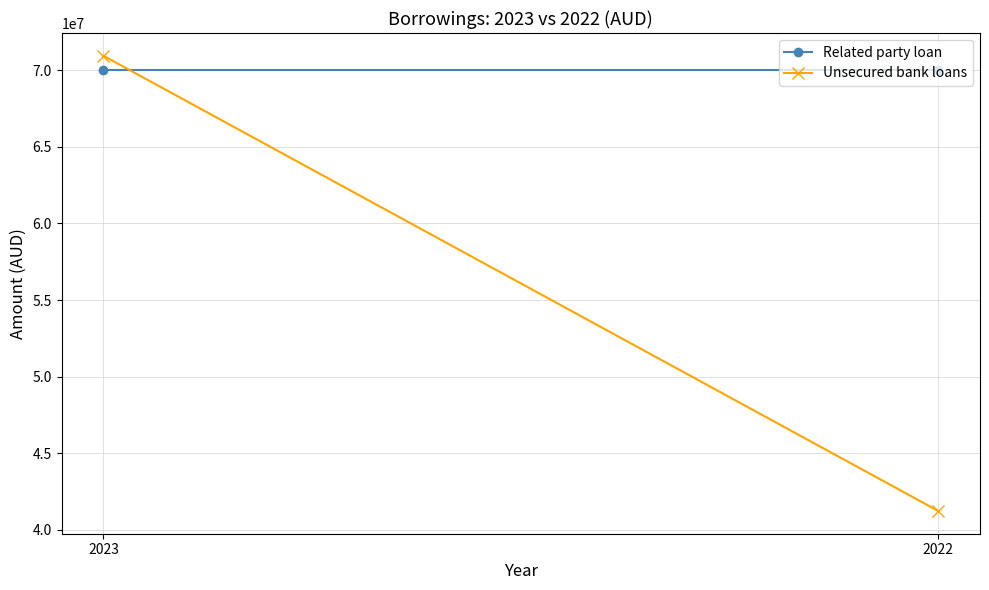

The Unsecured bank loans series shows 101260913 at 2023. True or false?

False